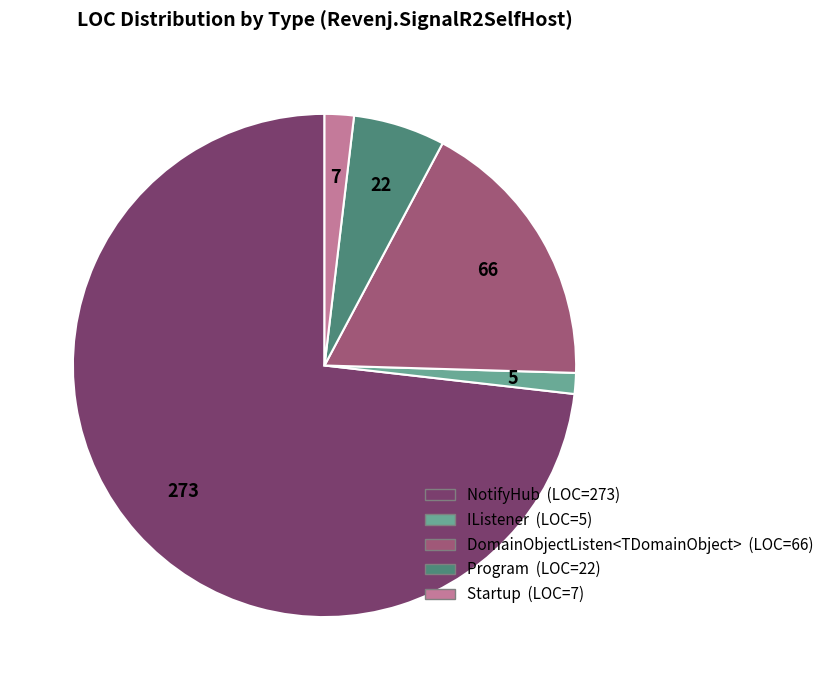

The IListener slice represents 11% of the pie. True or false?

False